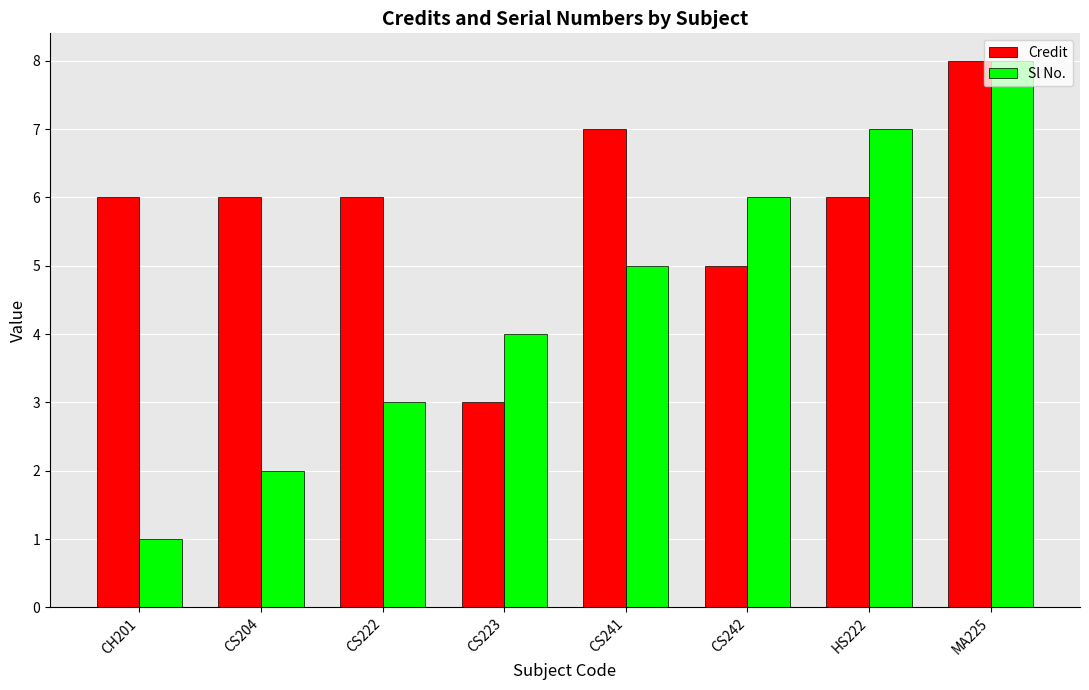

How many Credit values are between 6 and 7?

5